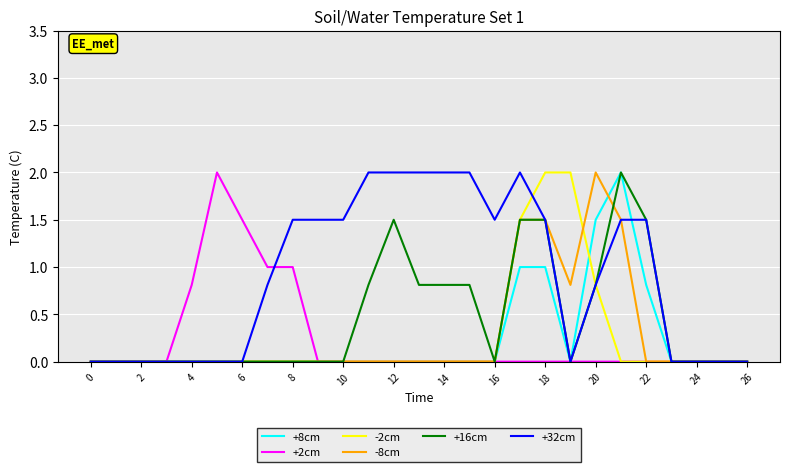

What is the maximum value shown in the chart?

2.0